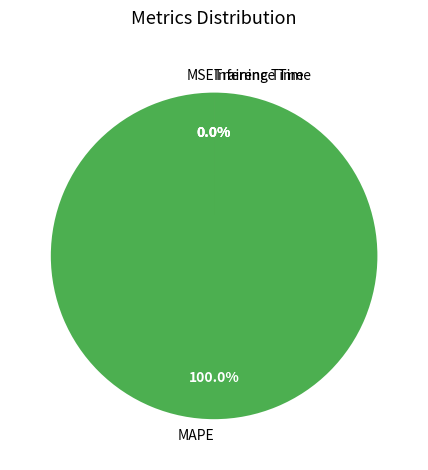

What percentage do Inference Time and MAPE together represent?

100.0%